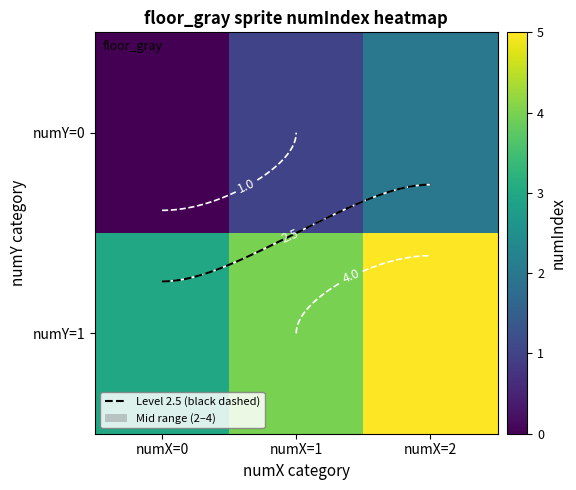

Which category has the highest value in the numY=1 series?

numX=2